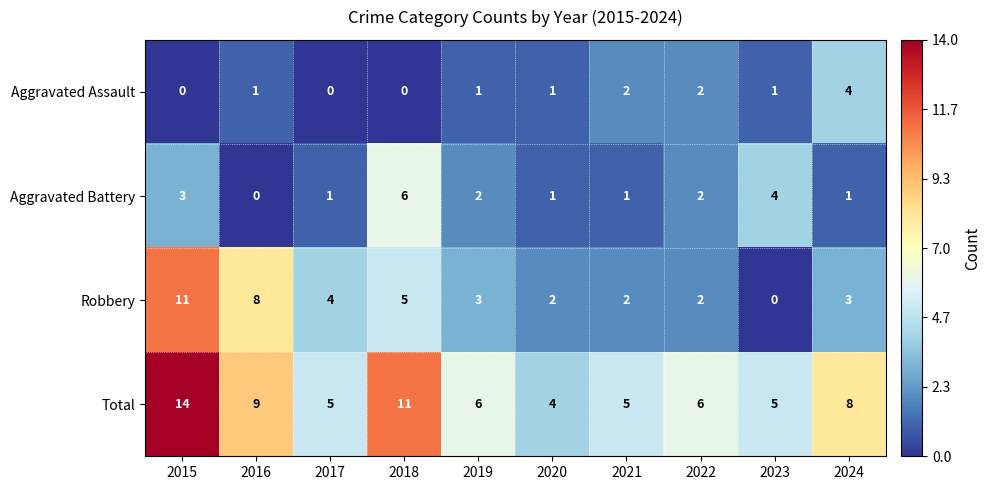

Count the Aggravated Assault values in the range 0 to 2.

9